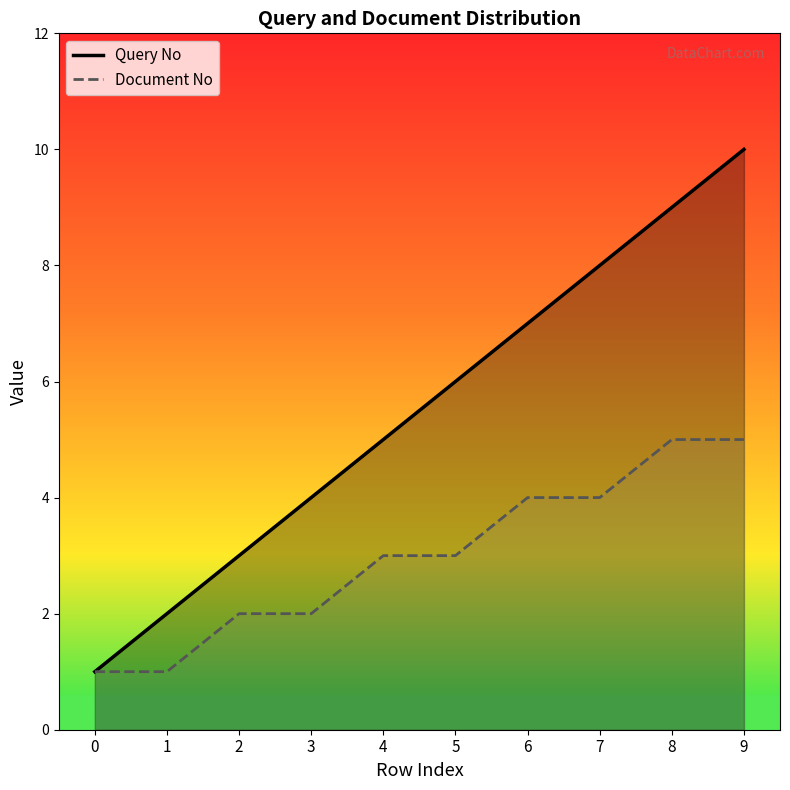

Is it true that Query No equals 7 at 4?

False